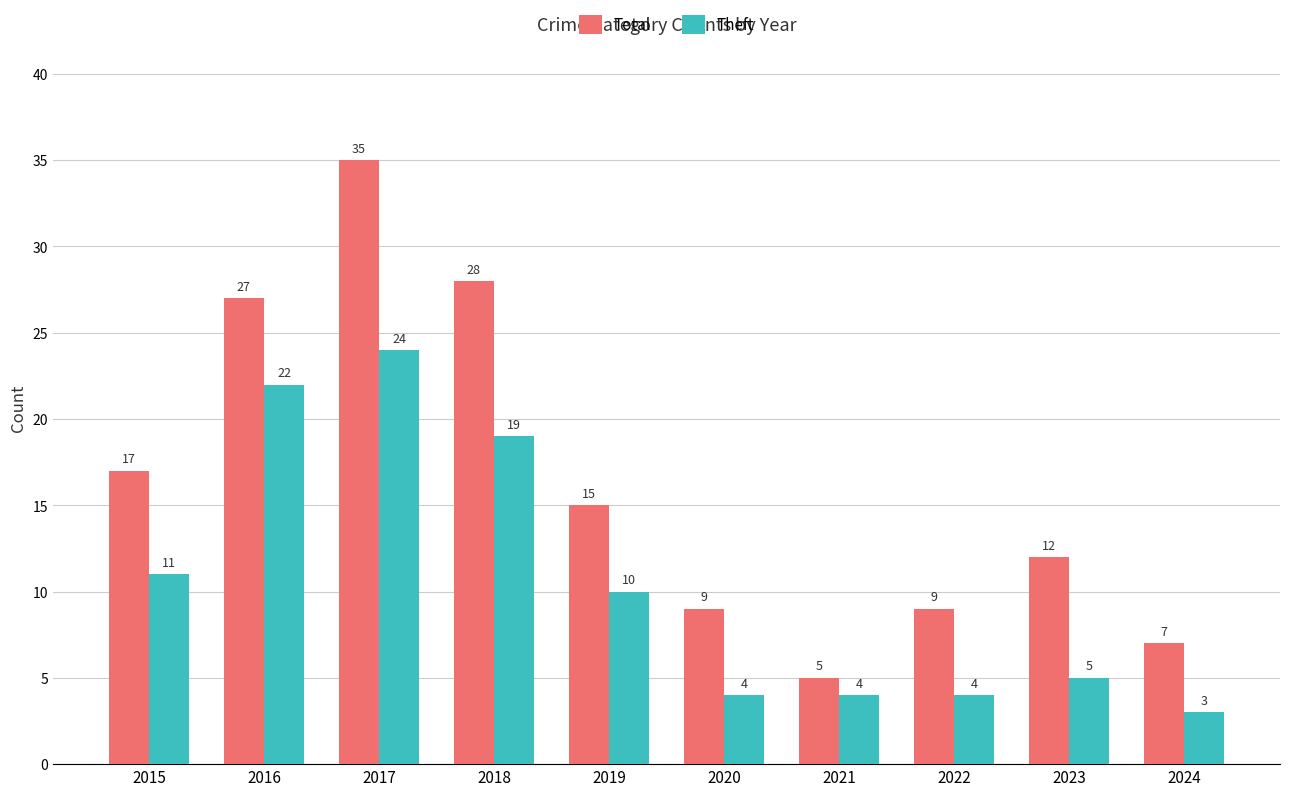

Where does the Total series first go above 15?

2015